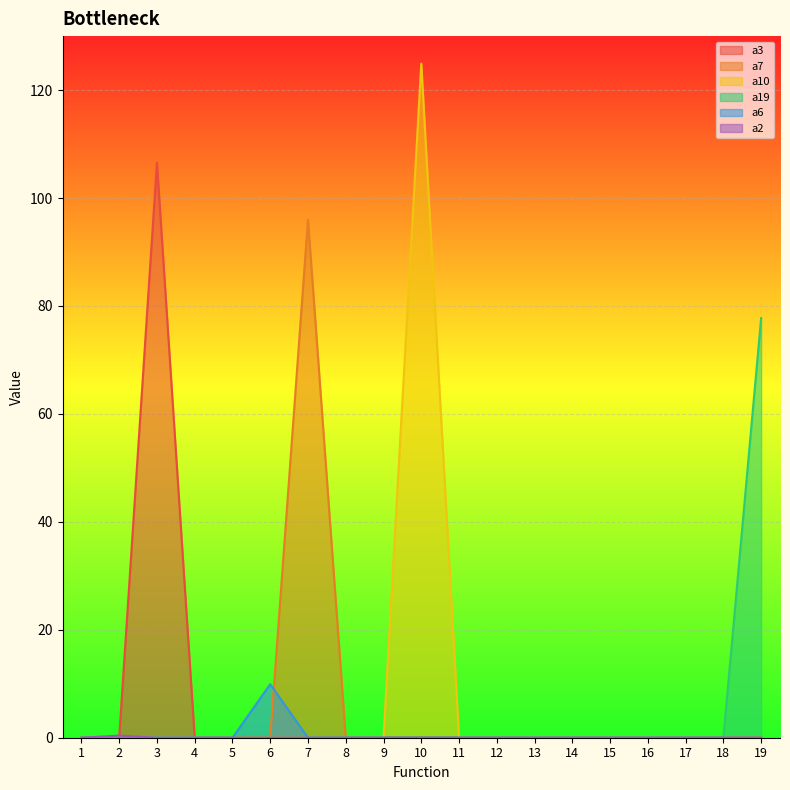

The a7 series shows 0.0 at 19. True or false?

True